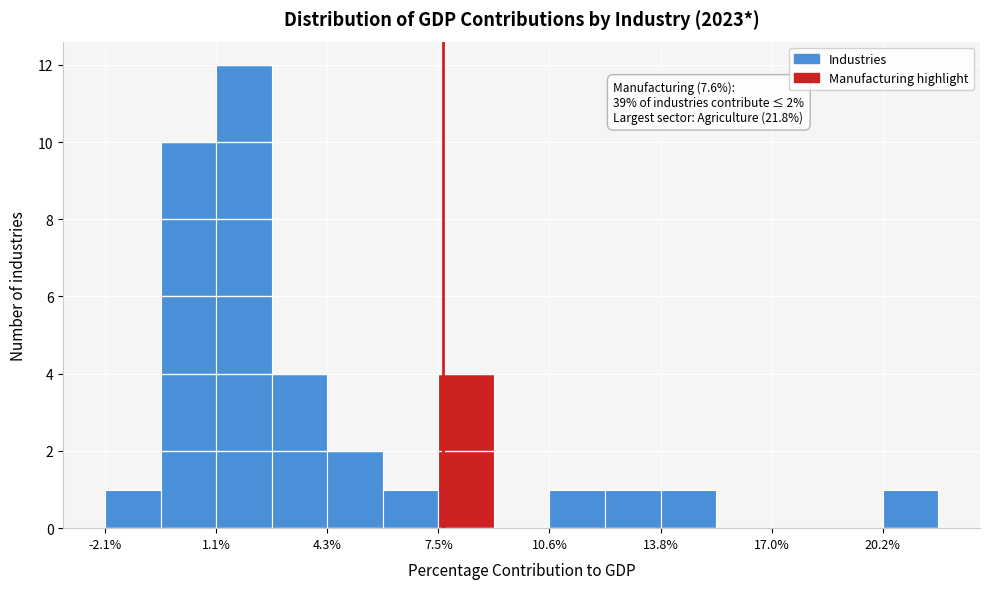

Around what value on the x-axis is the tallest bar? Give the approximate position of its centre, as read against the axis.

2.0